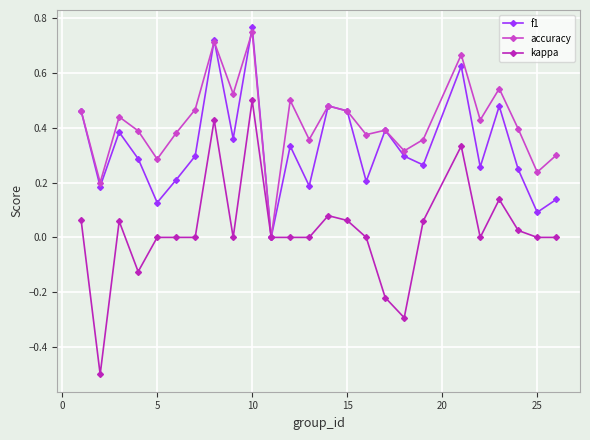

What is the sum of all f1 values?

8.3